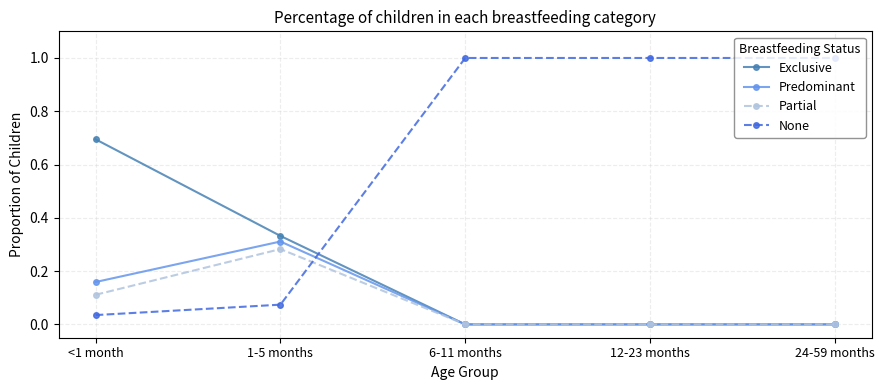

Which series has the largest total across all categories?

None